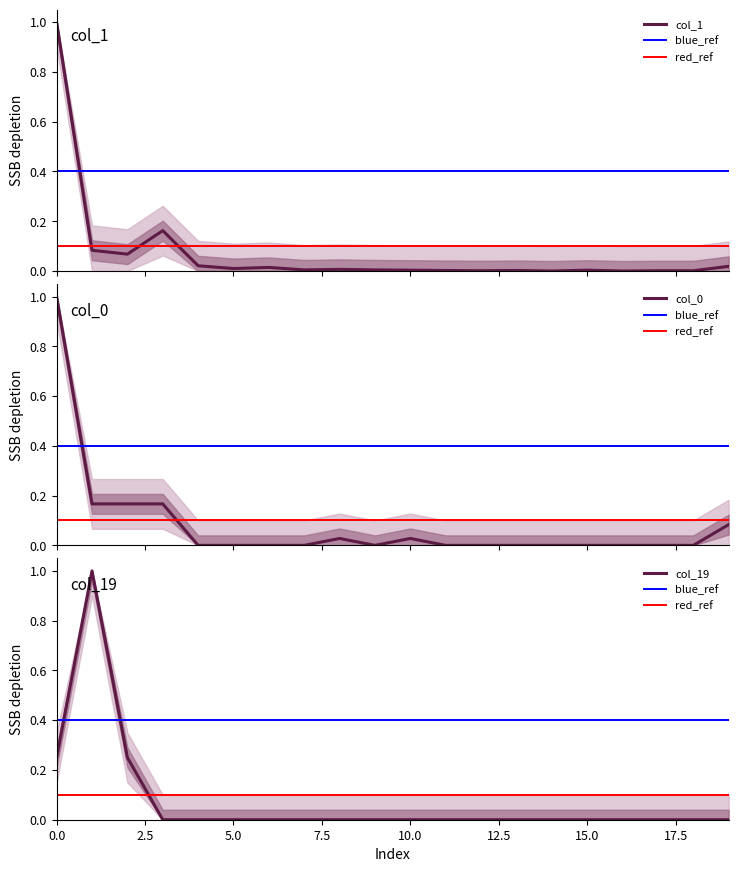

How many col_19 values are between 0 and 1?

20